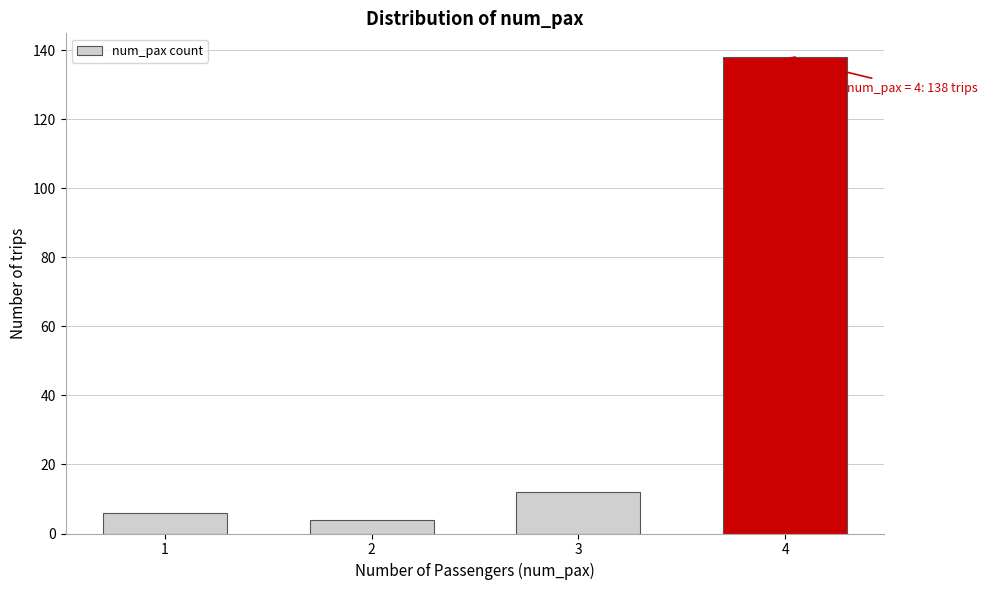

Reading right to left, list all the values displayed in this chart.

4=138	3=12	2=4	1=6